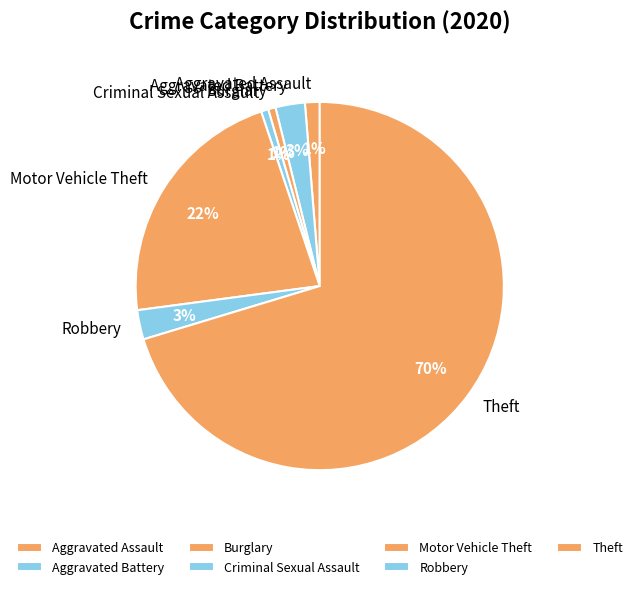

To the nearest percent, what is the average slice percentage?

14%